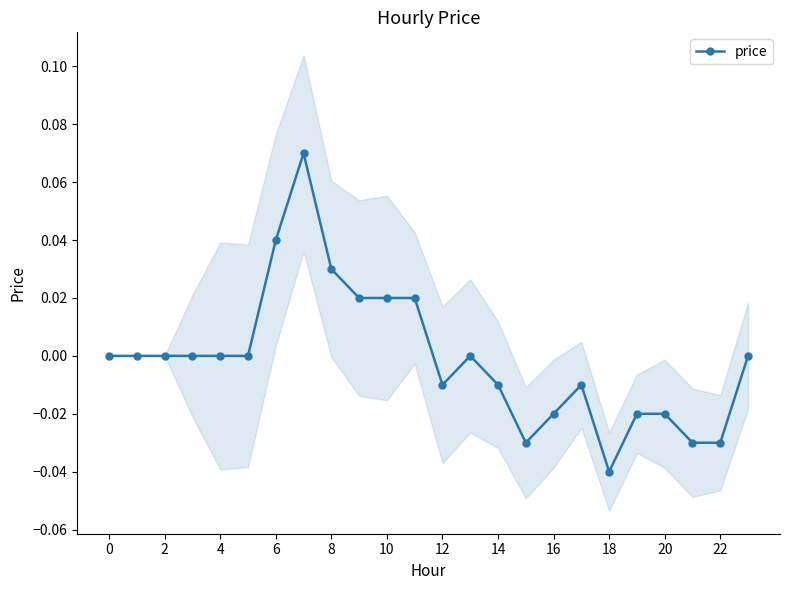

Is this an area chart (filled region under the line)?

No